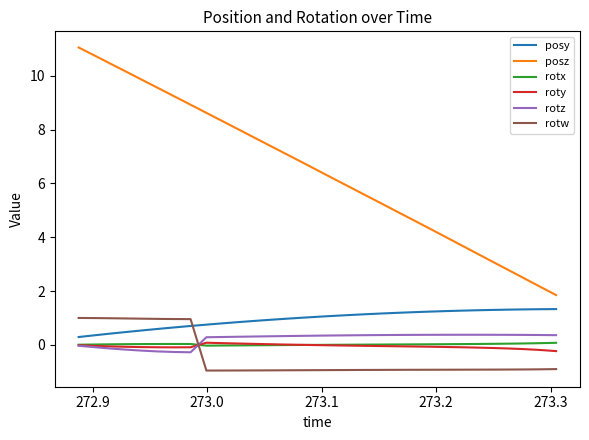

Which series has the widest spread of values?

posz